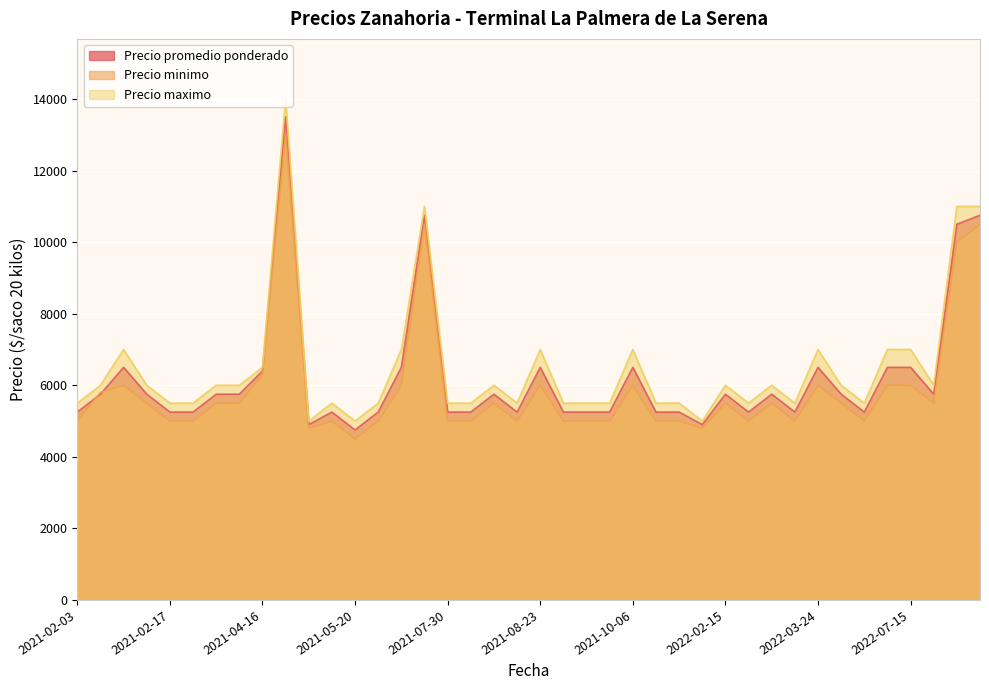

True or false: Precio promedio ponderado and Precio maximo cross at least once.

False